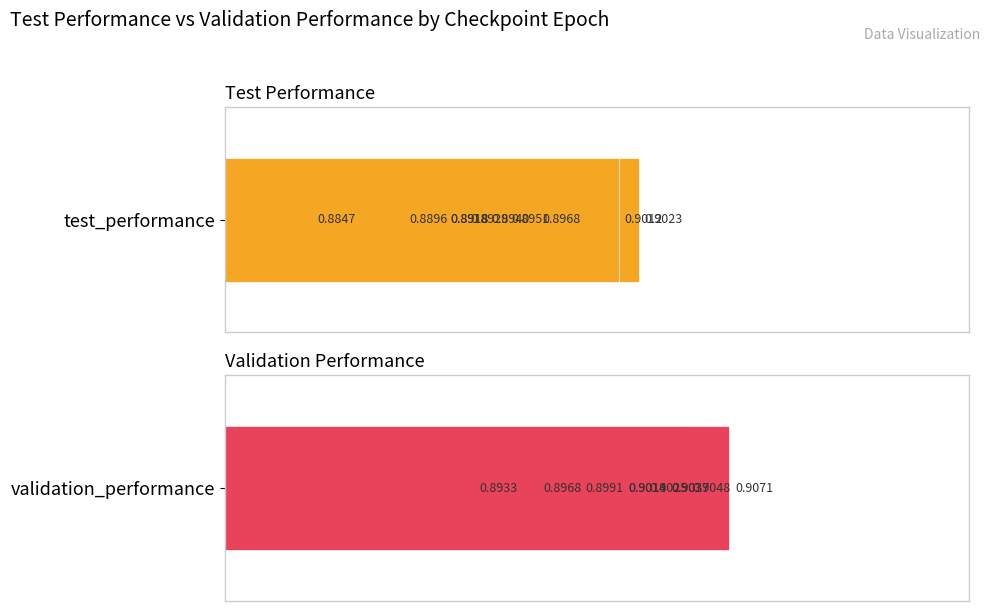

At how many categories does at least one series exceed 0?

10